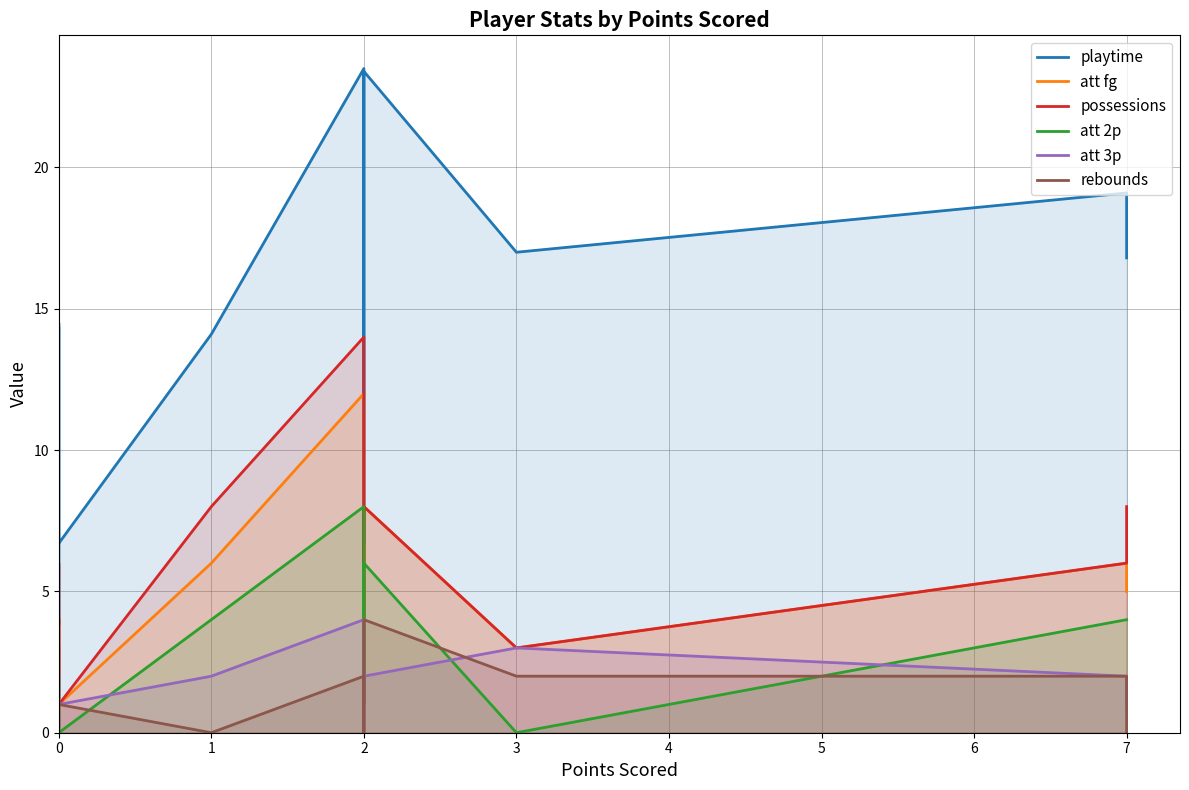

Reading left to right, what are all the values shown in this chart?

playtime: 14.3	3.8	14.5	6.7	14.1	23.5	6.7	23.4	17.0	19.1	16.8
att fg: 1.0	1.0	4.0	1.0	6.0	12.0	1.0	8.0	3.0	6.0	5.0
possessions: 4.0	2.0	6.0	1.0	8.0	14.0	1.0	8.0	3.0	6.0	8.0
att 2p: 0.0	0.0	2.0	0.0	4.0	8.0	1.0	6.0	0.0	4.0	4.0
att 3p: 1.0	1.0	2.0	1.0	2.0	4.0	0.0	2.0	3.0	2.0	1.0
rebounds: 3.0	0.0	0.0	1.0	0.0	2.0	0.0	4.0	2.0	2.0	0.0